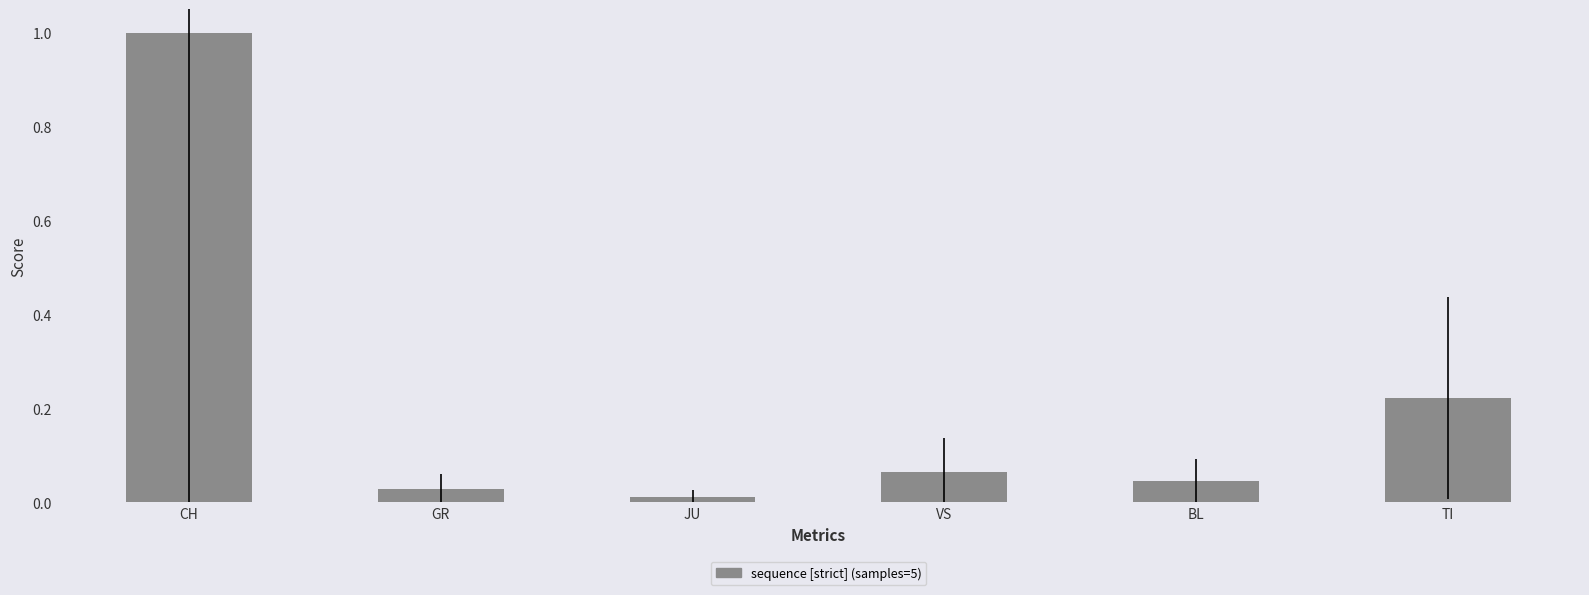

At which label is the value closest to 0?

JU